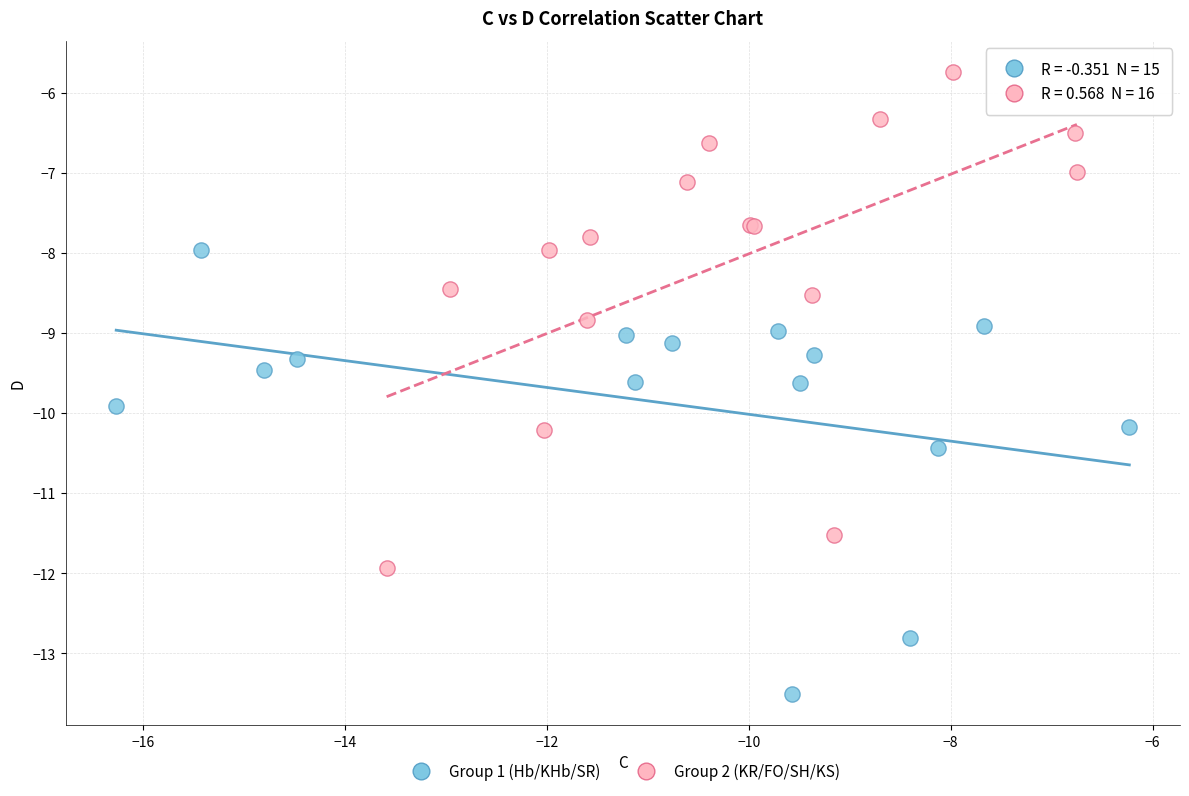

Which series contains the highest Y value?

Group 2 (KR/FO/SH/KS)